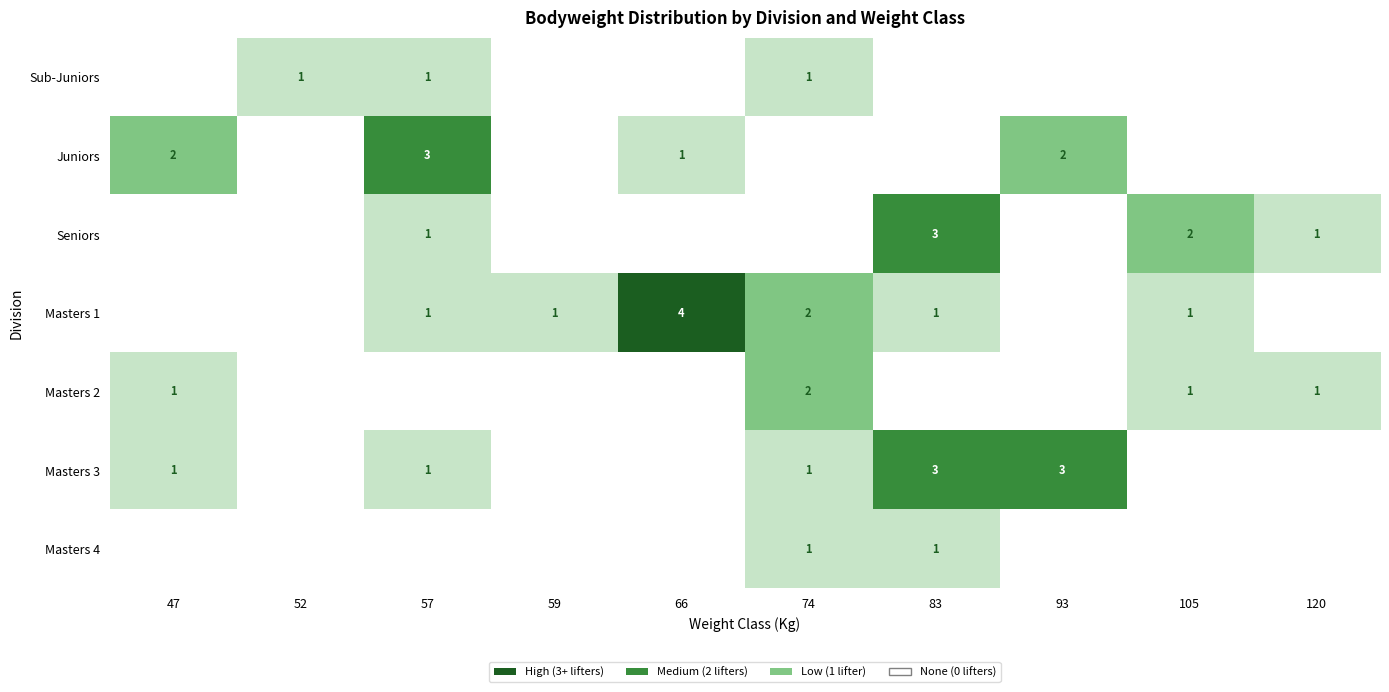

True or false: Masters 1 has a value of 1 at 57.

True